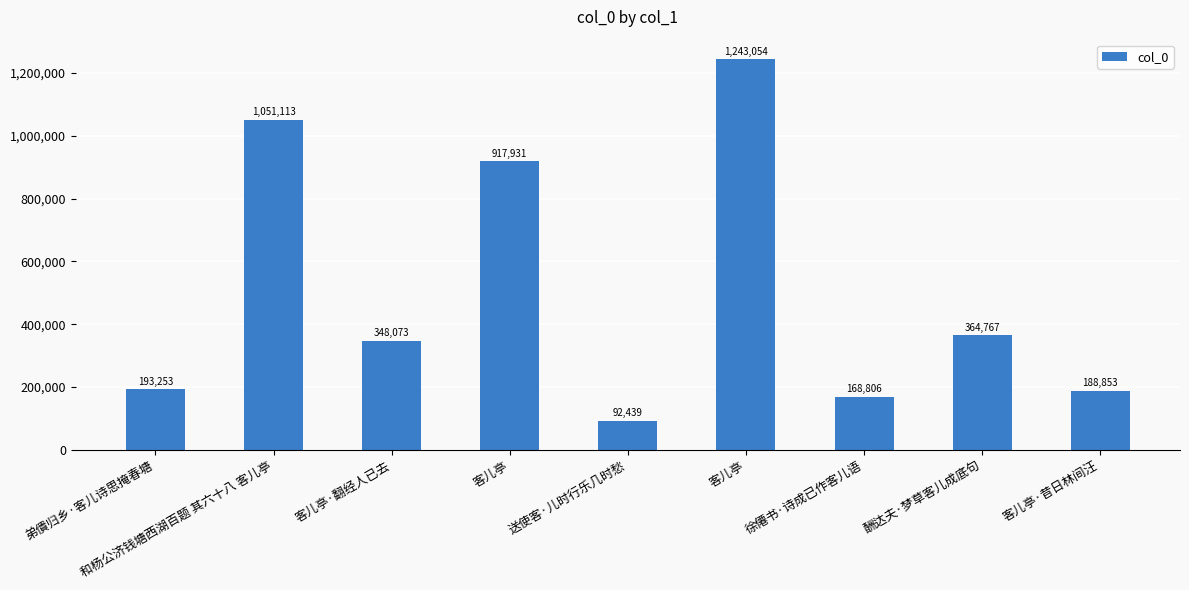

Rank the categories by value from lowest to highest.

送使客·儿时行乐几时愁, 徐僊书·诗成已作客儿语, 客儿亭·昔日林间汪, 弟僓归乡·客儿诗思掩春塘, 客儿亭·翻经人已去, 酬达夫·梦草客儿成底句, 客儿亭, 和杨公济钱塘西湖百题 其六十八 客儿亭, 客儿亭